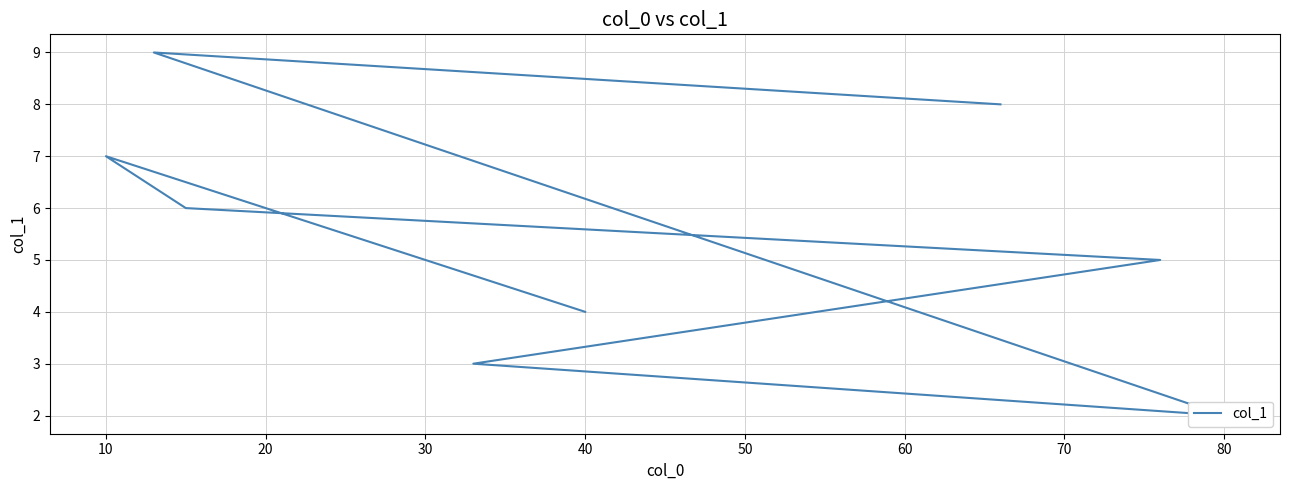

What is the ratio of the value at 70 to the value at 30?

1.6